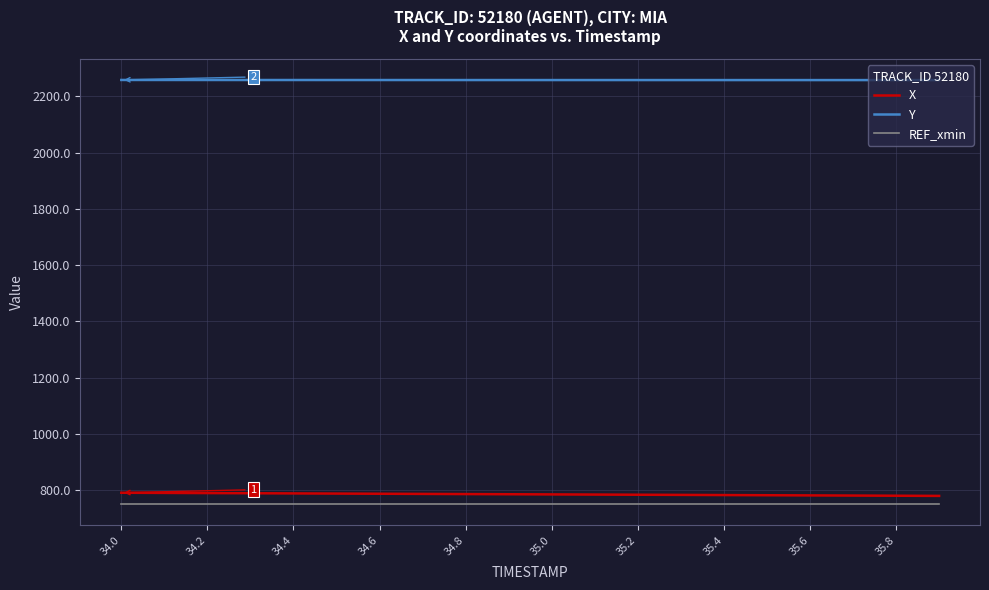

What is the difference between the second highest and minimum values in the X series?

10.6